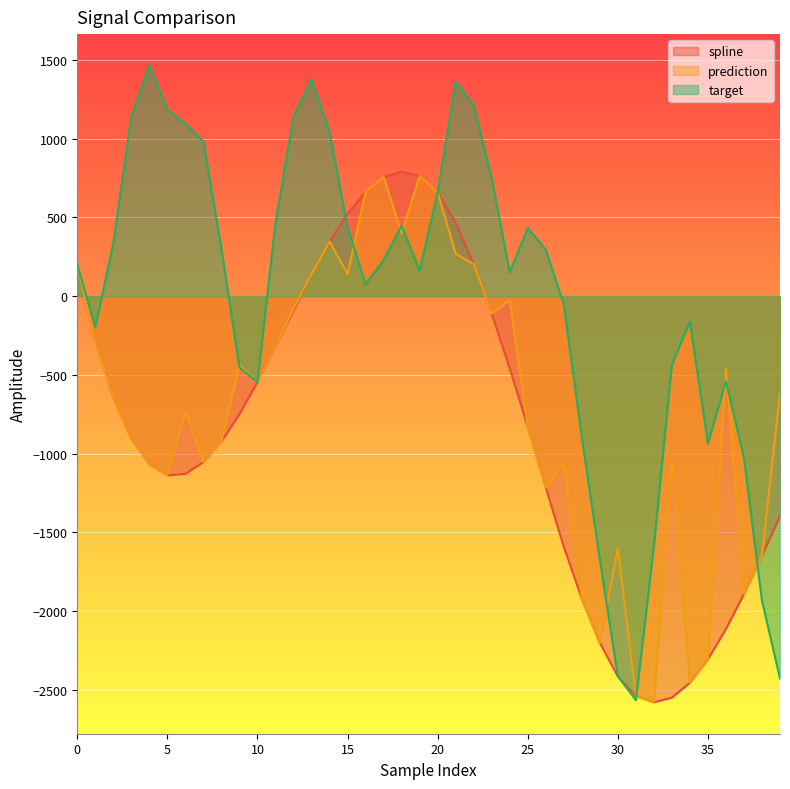

What value does the target series have at 9?

-453.7